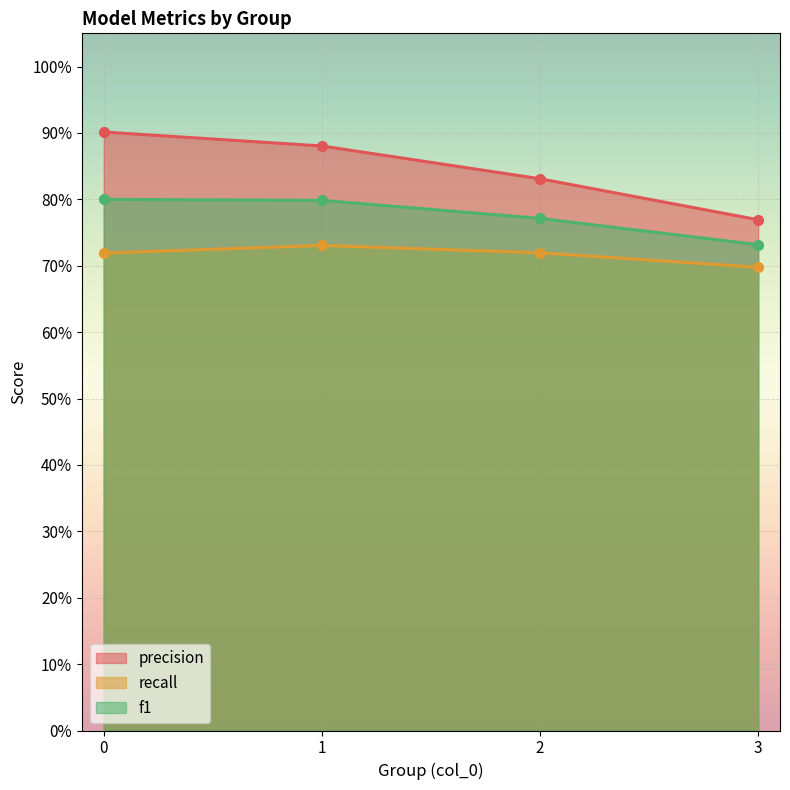

True or false: recall and f1 cross at least once.

False